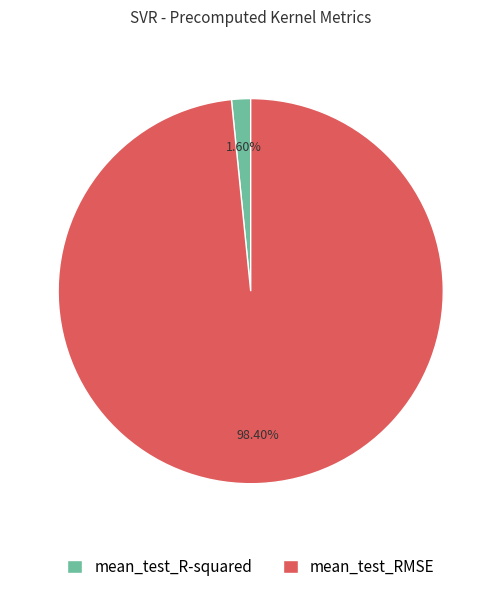

How much of the chart is everything except mean_test_RMSE?

1.6%